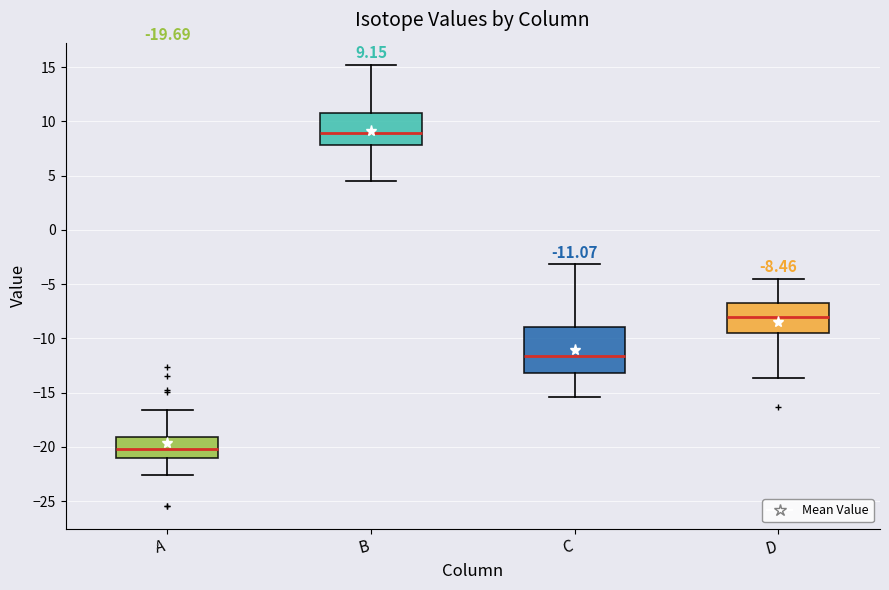

Which box has the lowest median line?

A